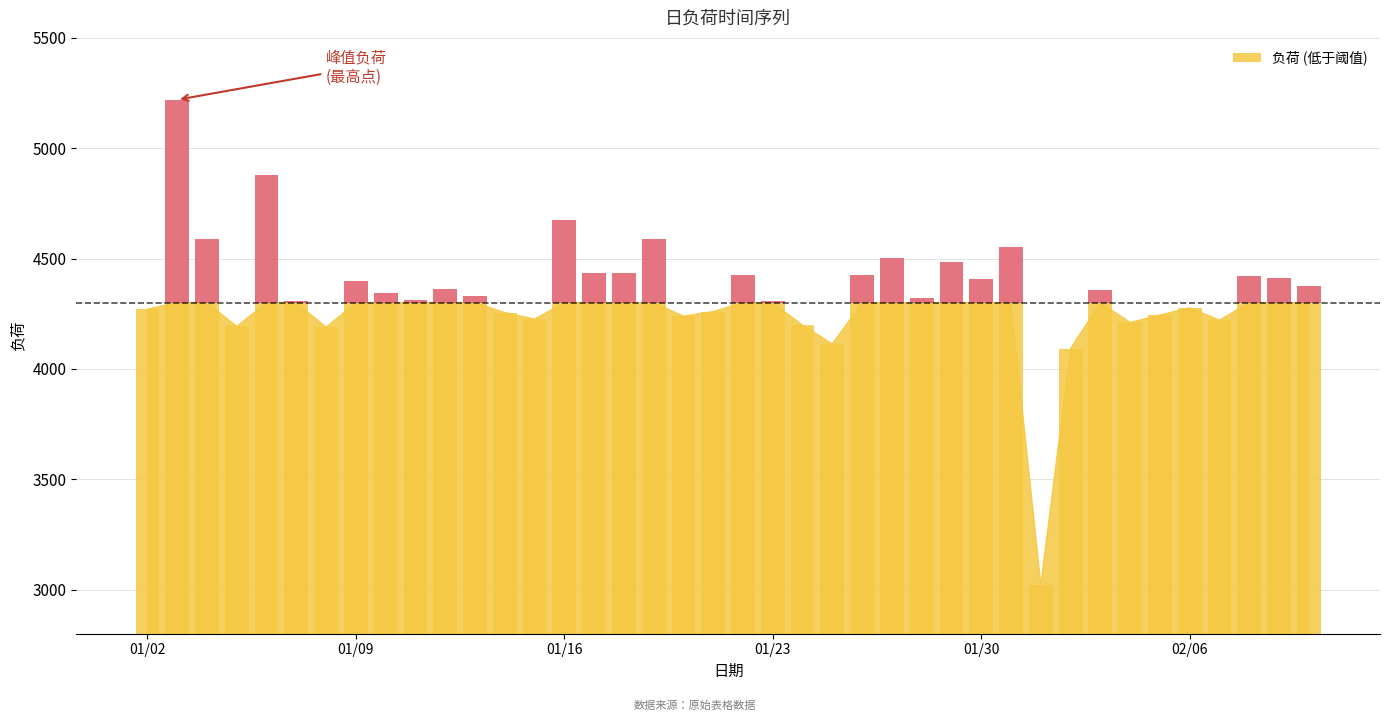

What position from the right is 2018-01-27?

15